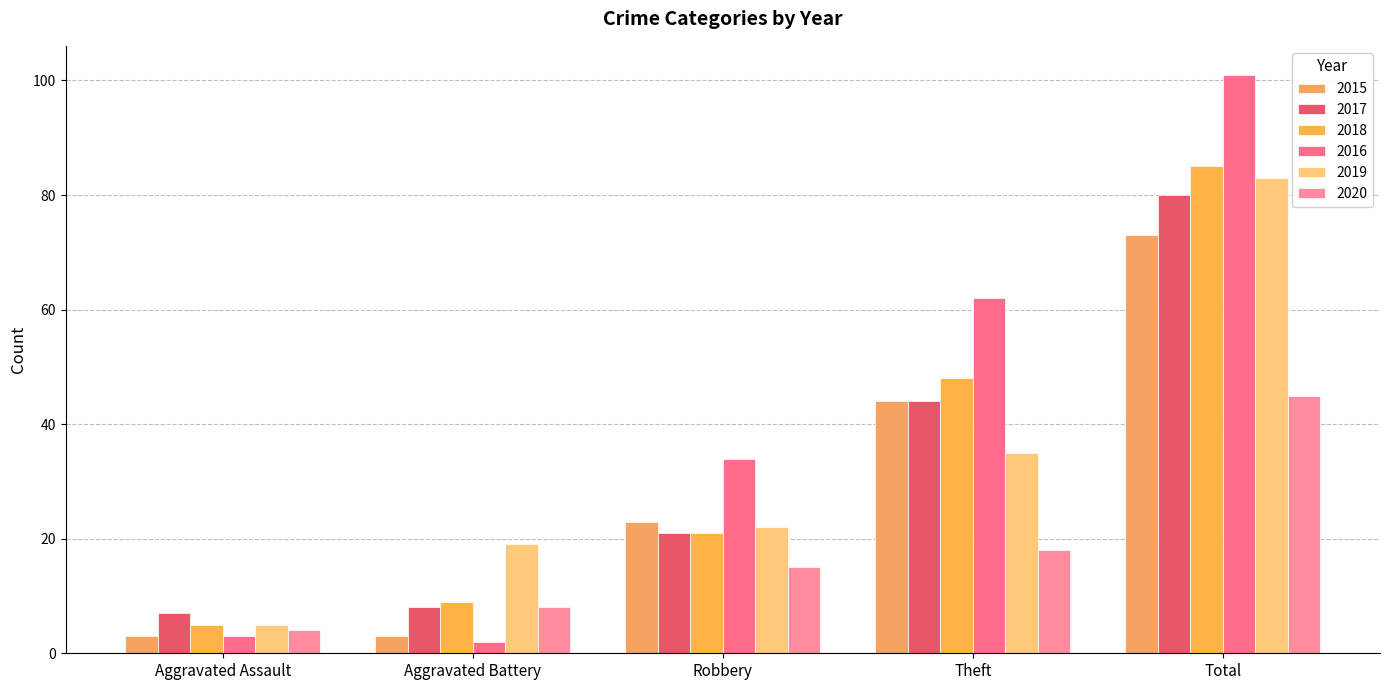

What is the spread (max minus min) of values at Aggravated Battery?

17